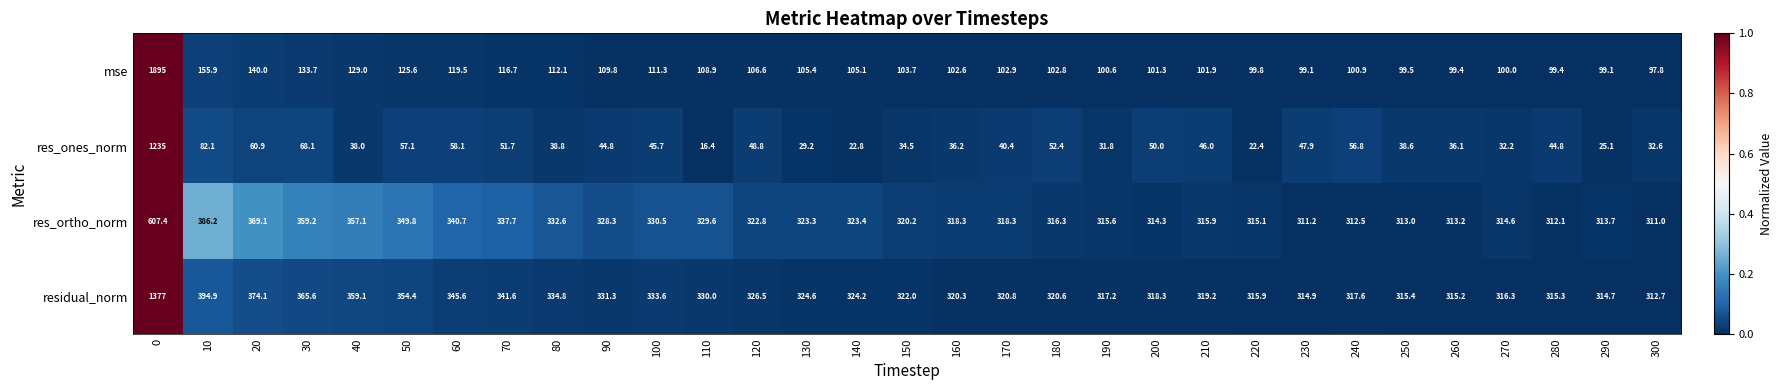

How many series are shown in this chart?

4